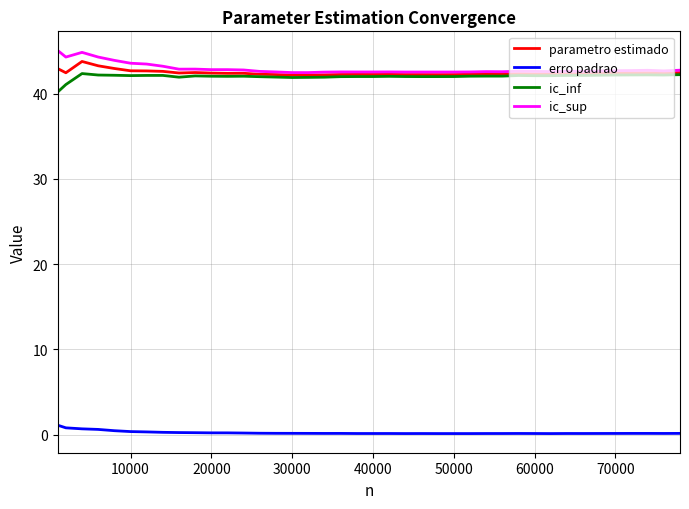

True or false: ic_sup and erro padrao cross at least once.

False